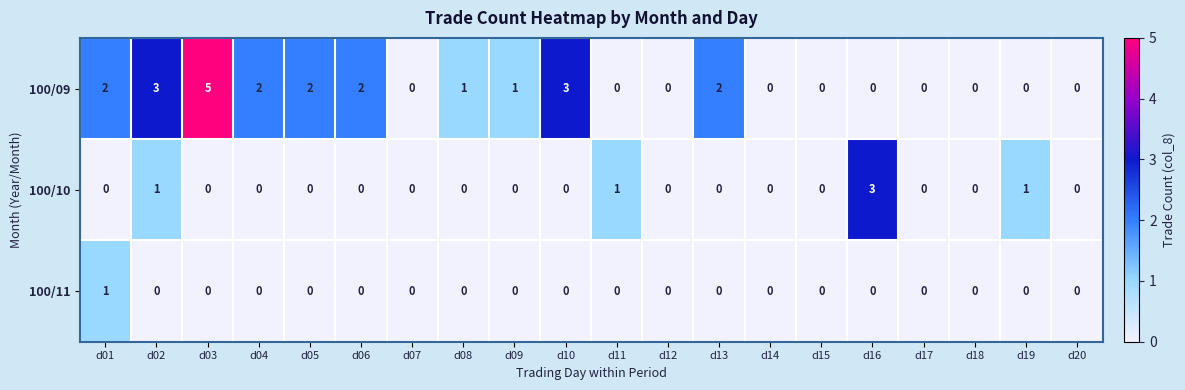

What is the spread (max minus min) of values at d10?

3